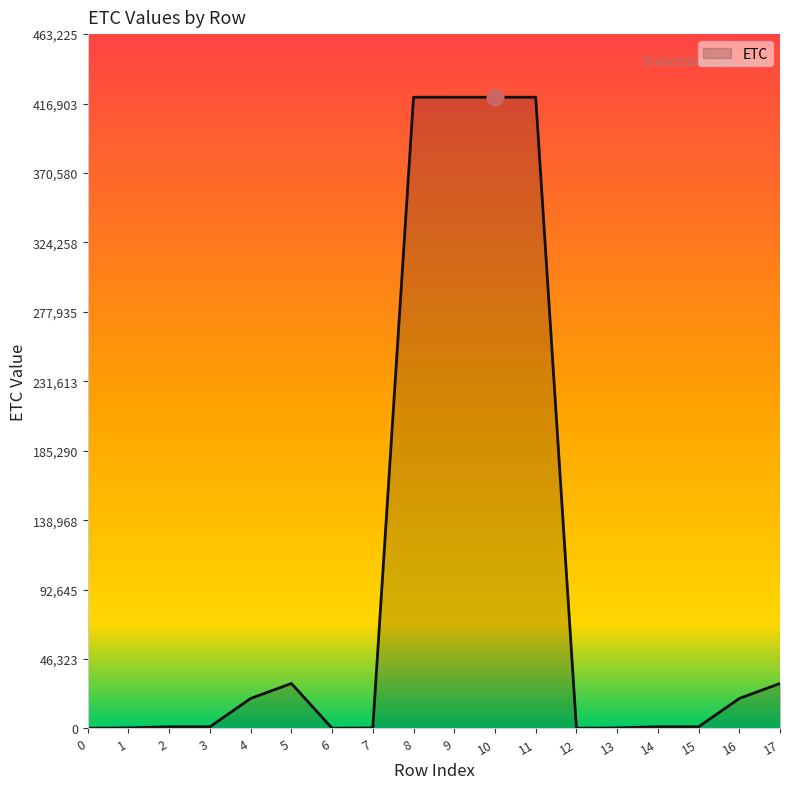

What is the greatest value displayed?

421114